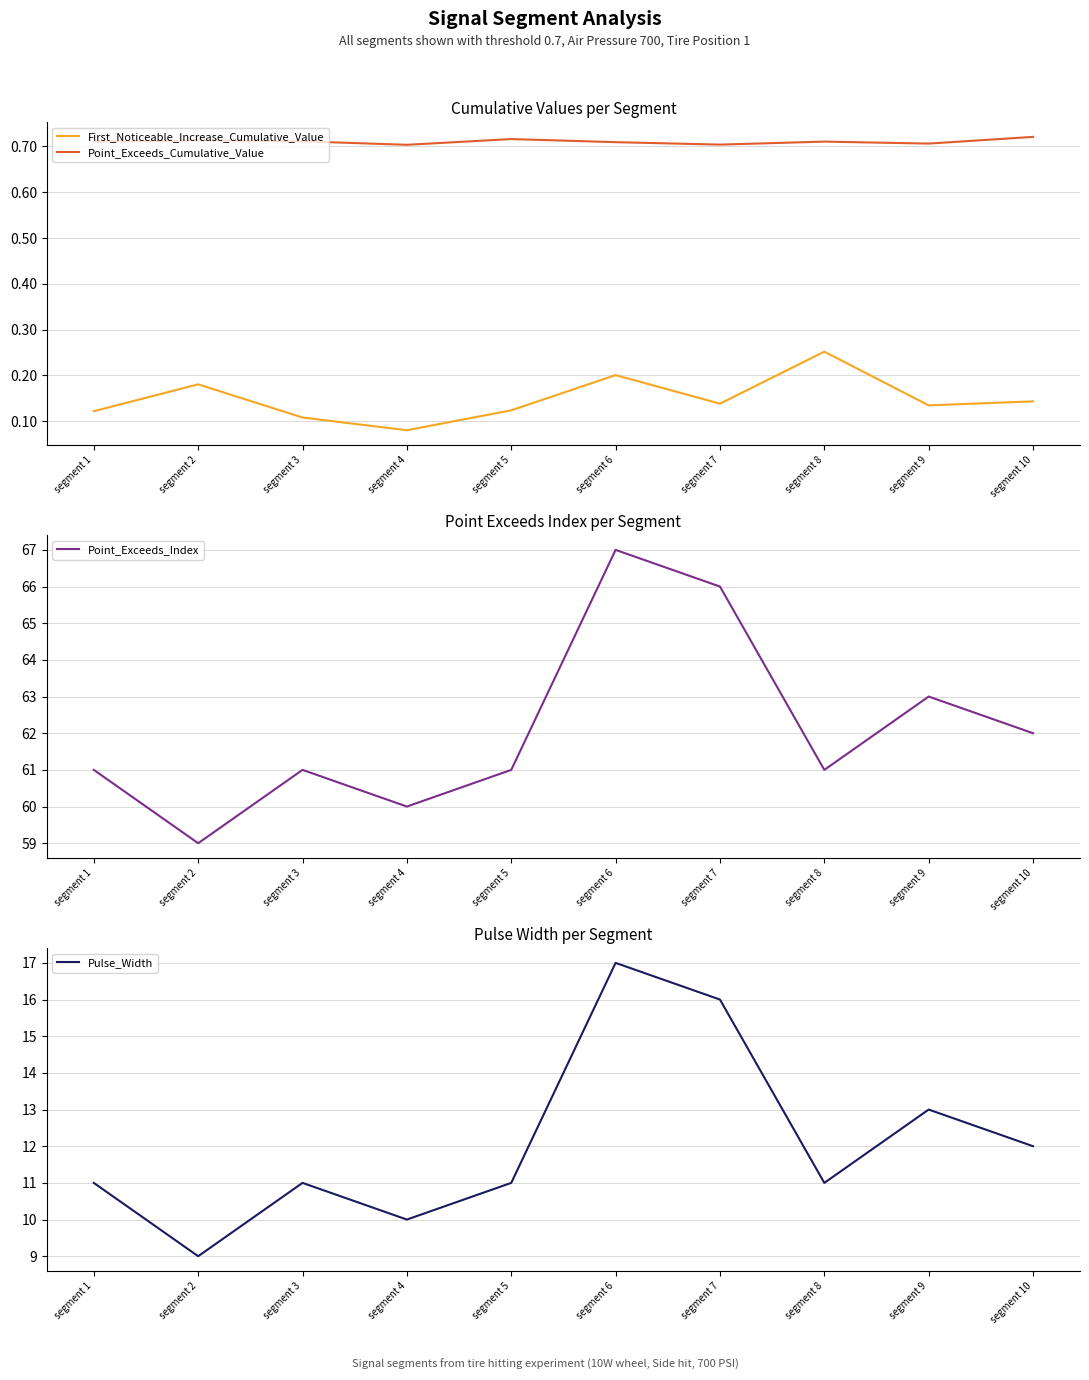

List the series in order of their peak value, highest first.

Point_Exceeds_Index, Pulse_Width, Point_Exceeds_Cumulative_Value, First_Noticeable_Increase_Cumulative_Value